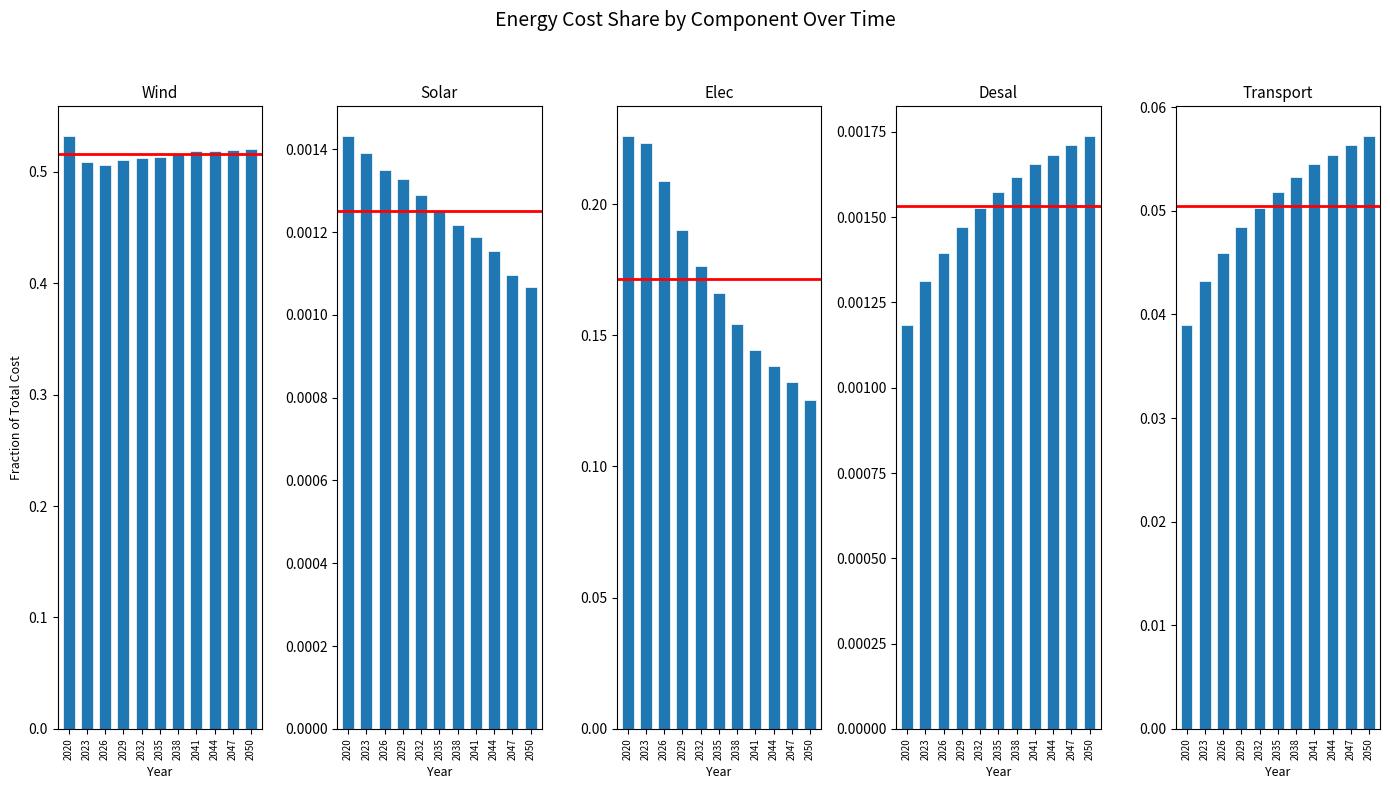

Reading left to right, extract all data points from this chart.

Wind: 2020=0.5	2023=0.5	2026=0.5	2029=0.5	2032=0.5	2035=0.5	2038=0.5	2041=0.5	2044=0.5	2047=0.5	2050=0.5
Solar: 2020=0.0	2023=0.0	2026=0.0	2029=0.0	2032=0.0	2035=0.0	2038=0.0	2041=0.0	2044=0.0	2047=0.0	2050=0.0
Elec: 2020=0.2	2023=0.2	2026=0.2	2029=0.2	2032=0.2	2035=0.2	2038=0.2	2041=0.1	2044=0.1	2047=0.1	2050=0.1
Desal: 2020=0.0	2023=0.0	2026=0.0	2029=0.0	2032=0.0	2035=0.0	2038=0.0	2041=0.0	2044=0.0	2047=0.0	2050=0.0
Transport: 2020=0.0	2023=0.0	2026=0.0	2029=0.0	2032=0.1	2035=0.1	2038=0.1	2041=0.1	2044=0.1	2047=0.1	2050=0.1